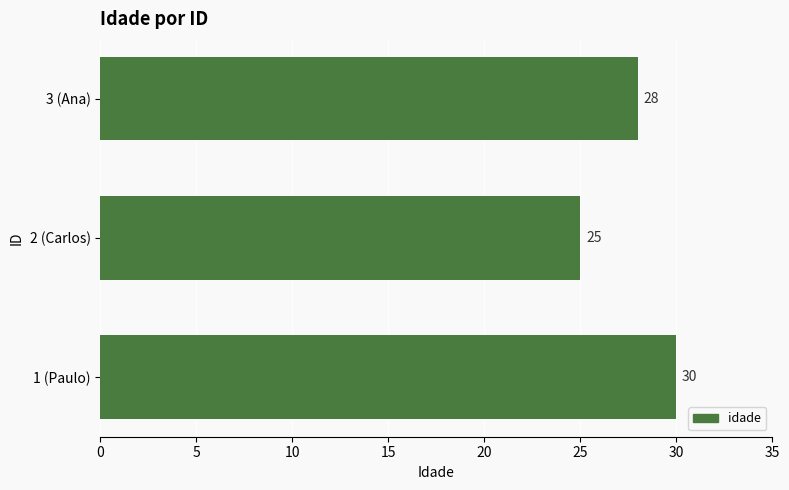

At which label is the value closest to 27?

3 (Ana)